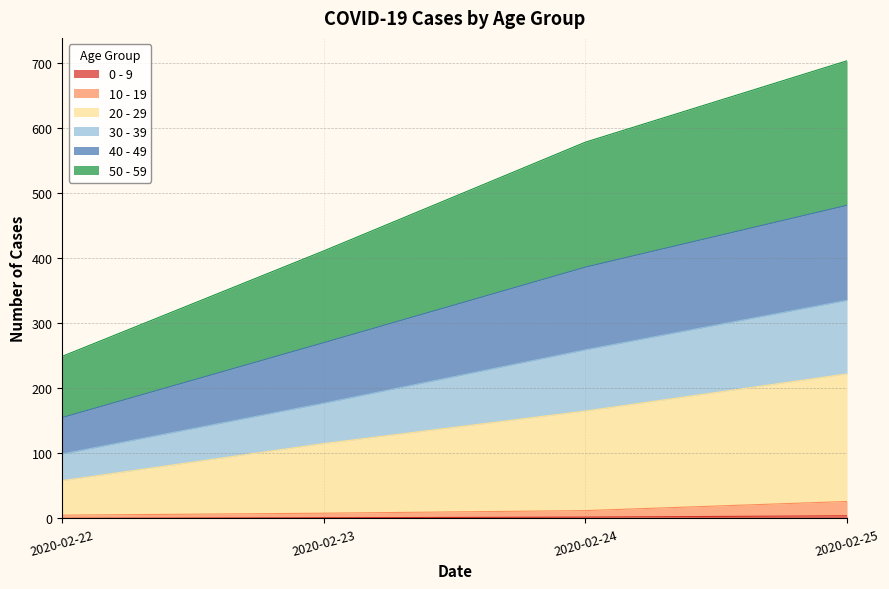

At which category is the sum across all series the highest?

2020-02-25